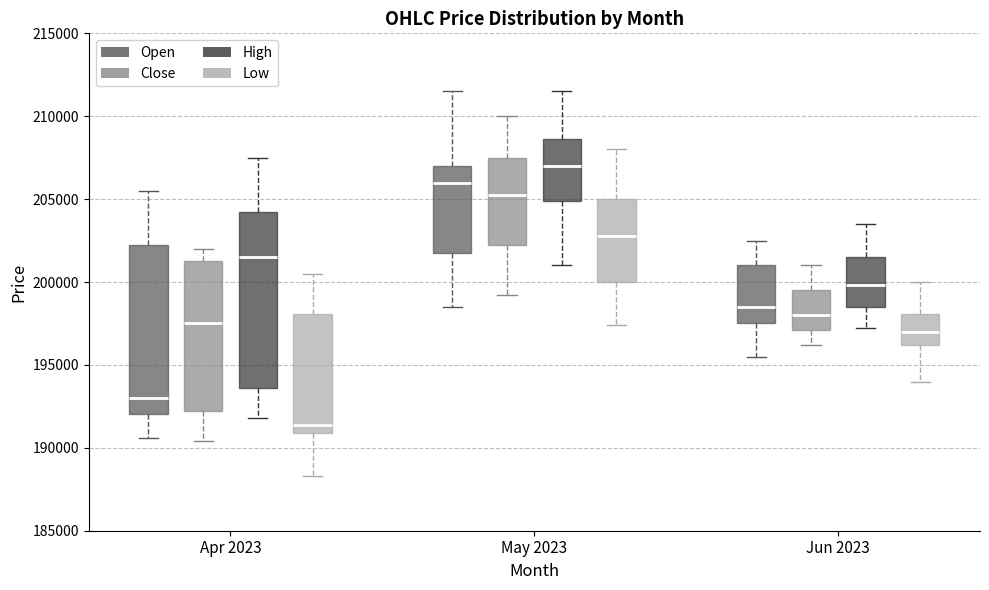

Which box has the lowest median line?

Apr 2023 (Low)